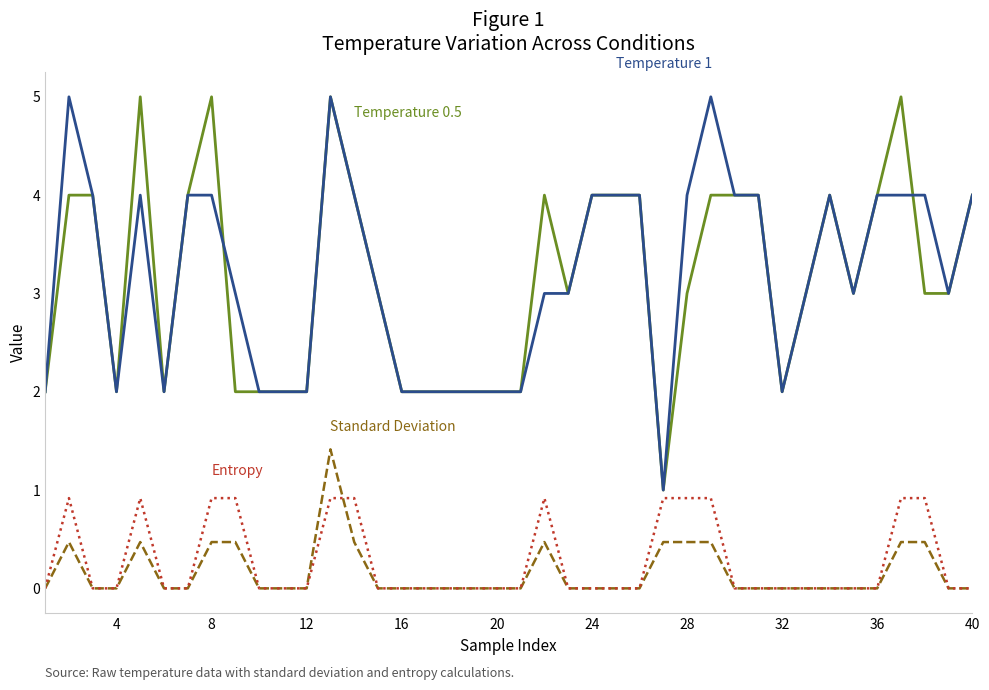

What is the maximum value shown in the chart?

5.0